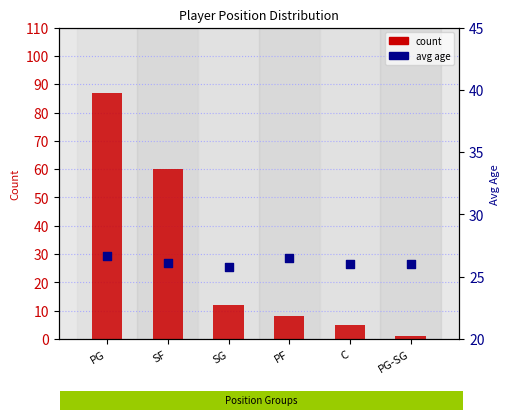

At how many categories does at least one series exceed 2?

6